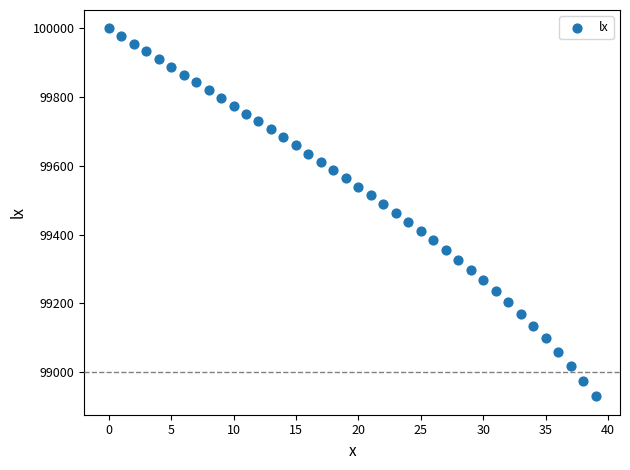

What is the range of Y values (max minus min)?

1070.4